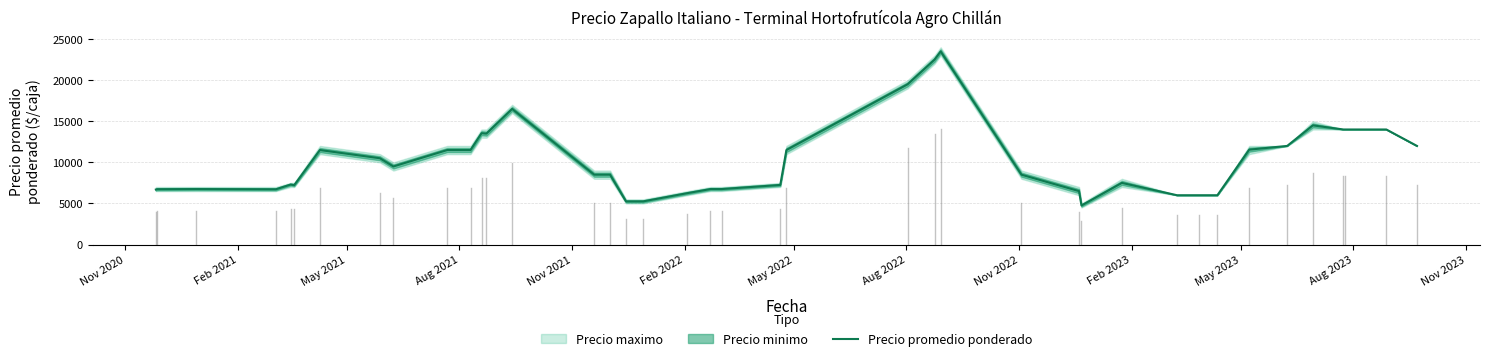

What is the highest value of the Precio promedio ponderado series?

23500